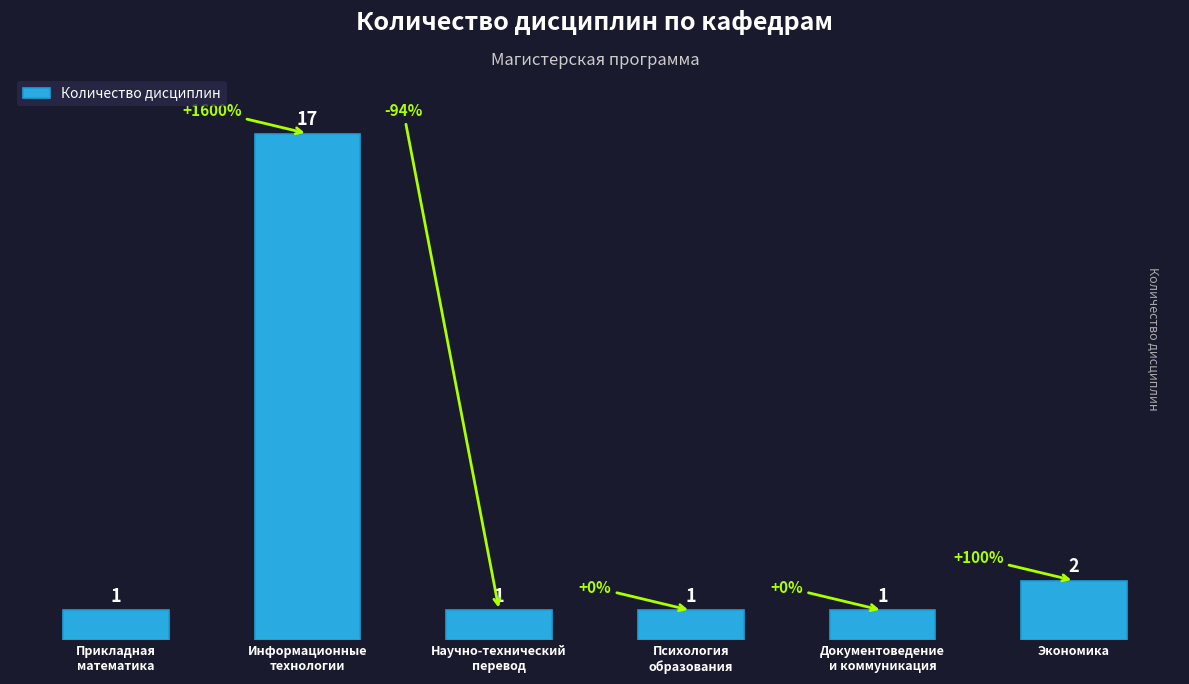

Which category has the highest value across all series?

Информационные
технологии